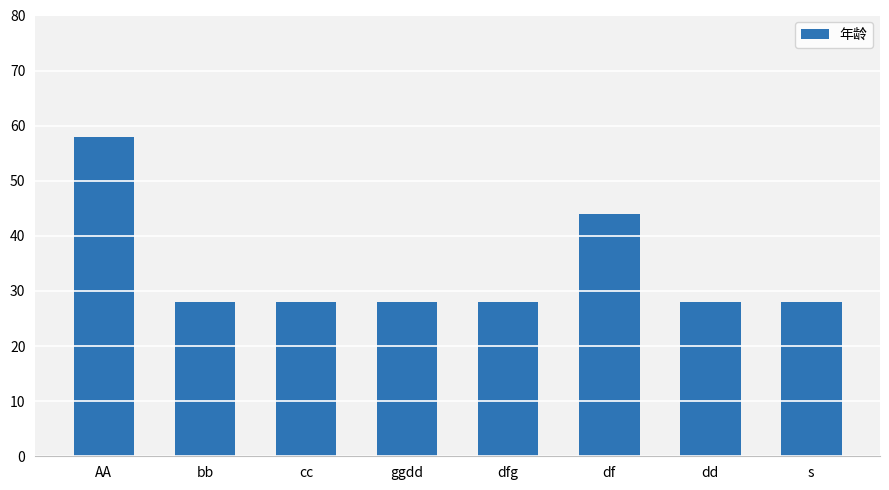

Read the value at cc.

28